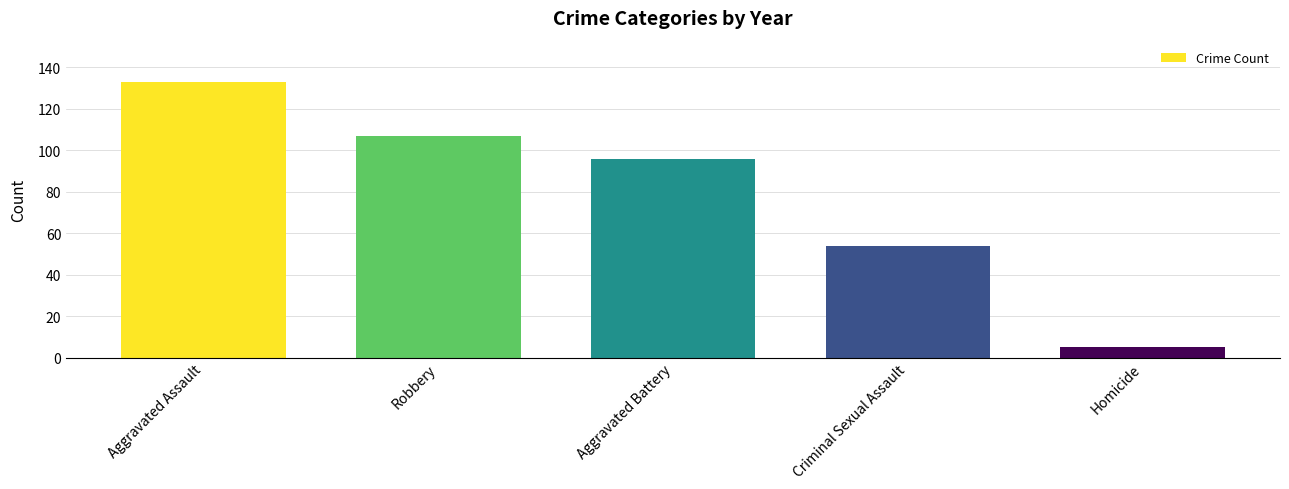

How many data points does each series have?

5